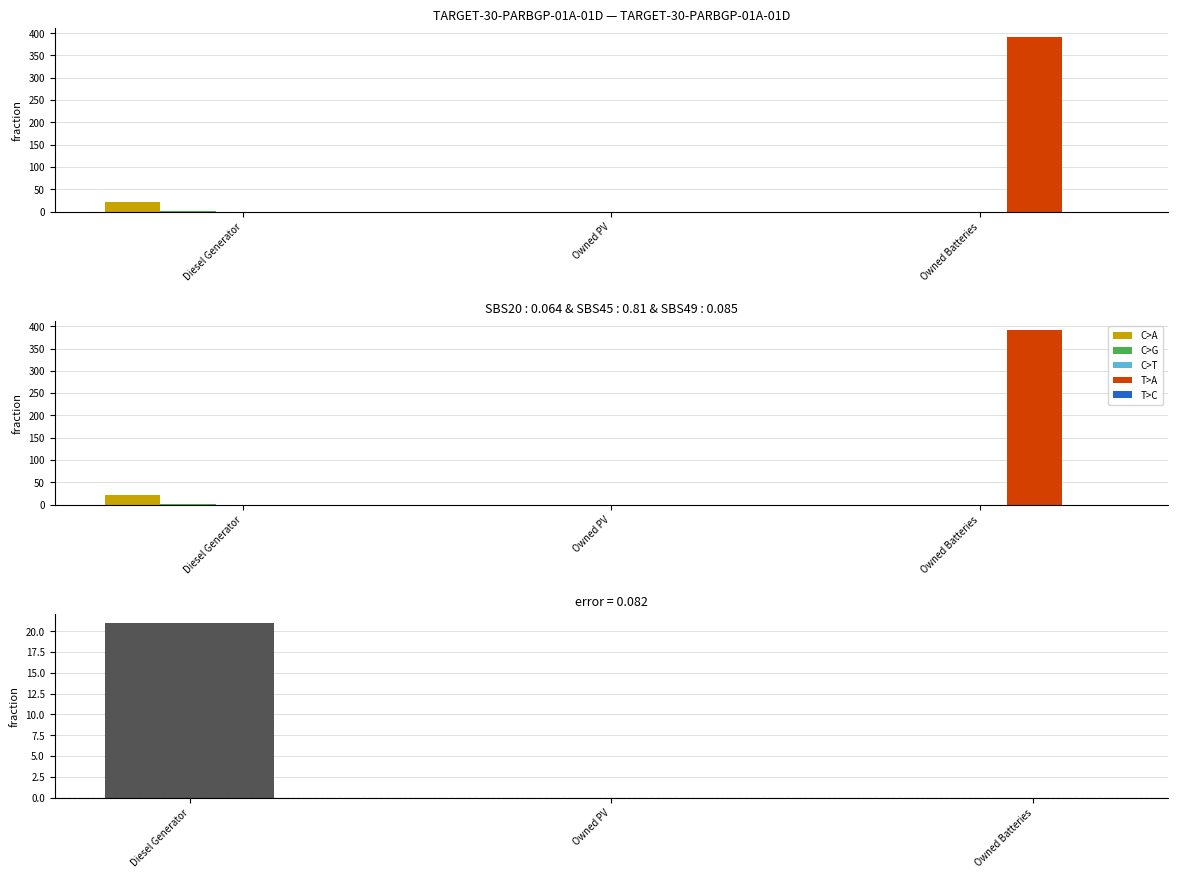

What is the sum of the T>A values at Owned Batteries and Owned PV?

392